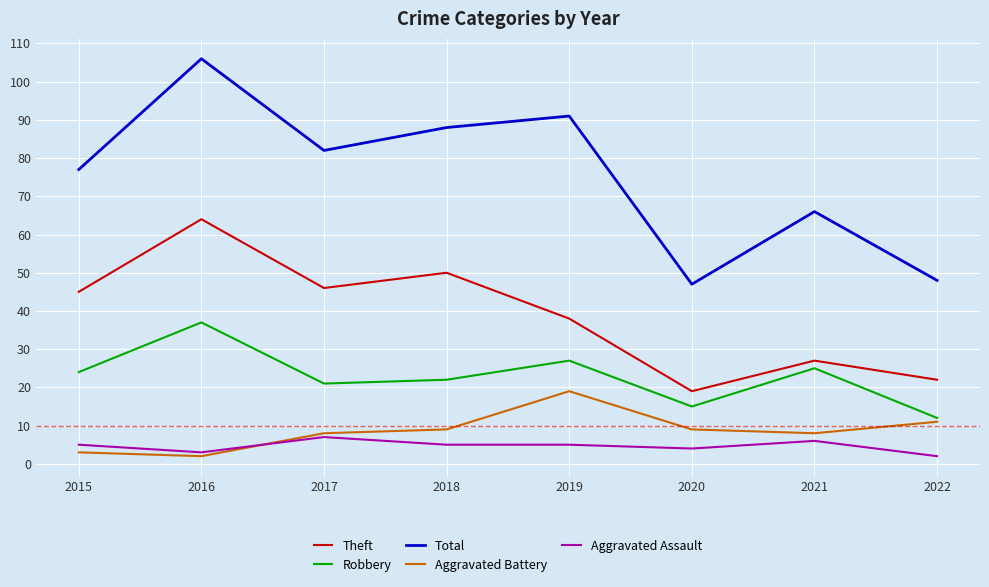

True or false: Robbery and Aggravated Assault cross at least once.

False